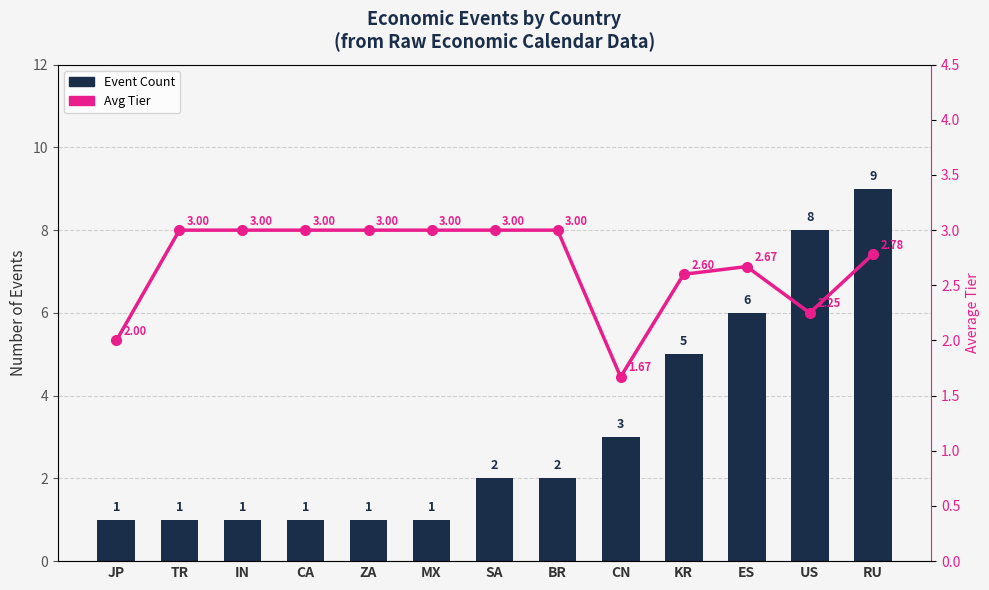

Rank the series by their average value, from highest to lowest.

Event Count, Avg Tier